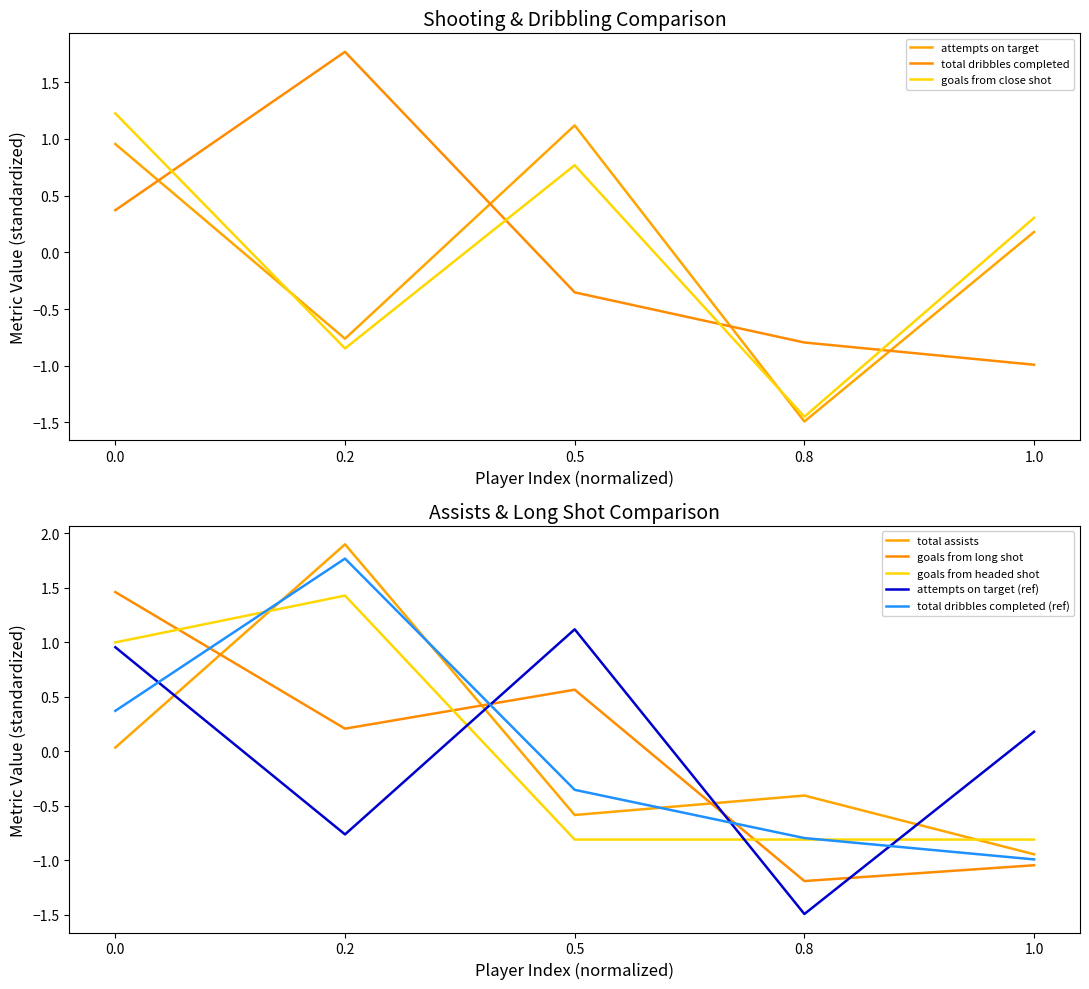

What are all the series names shown in the legend?

goals_from_long_shot_per_90, goals_from_close_shot_per_90, goals_from_headed_shot_per_90, total_assists_per_90, attempts_on_target_per_90, total_dribbles_completed_per_90